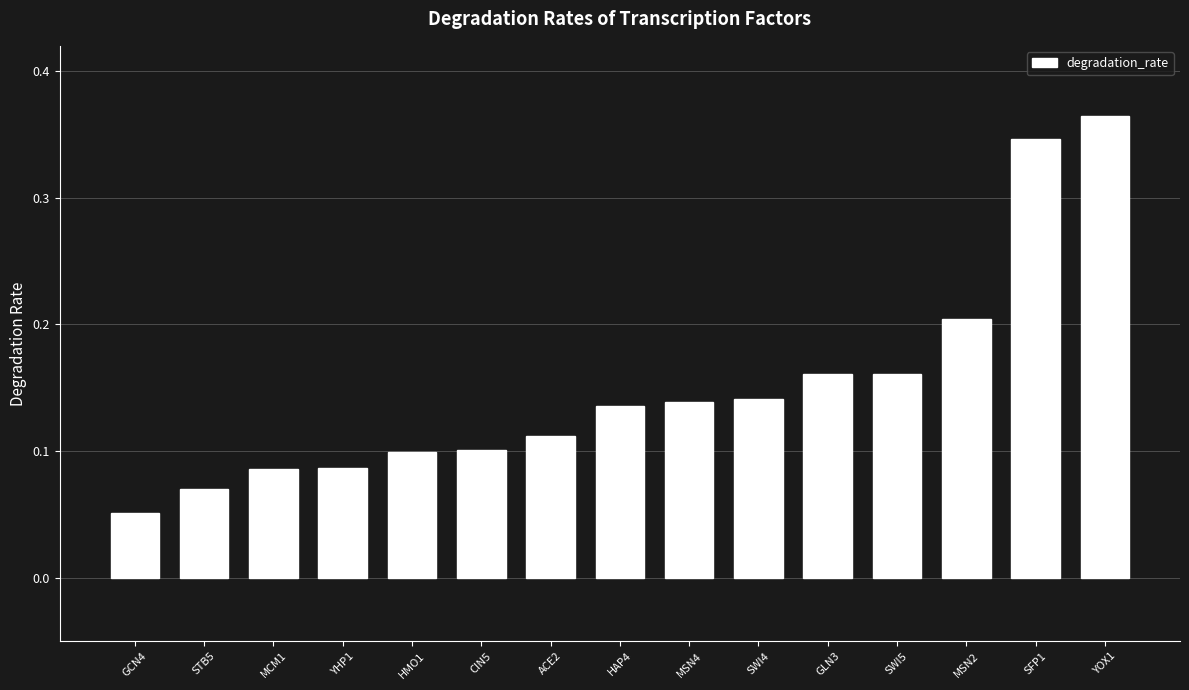

Which has a higher value, YOX1 or HAP4?

YOX1